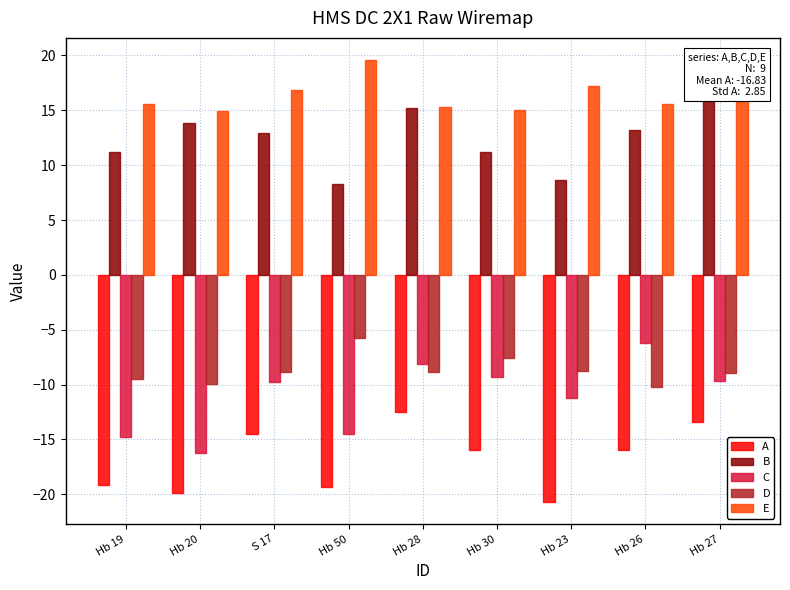

How many data points in D are above -8?

2